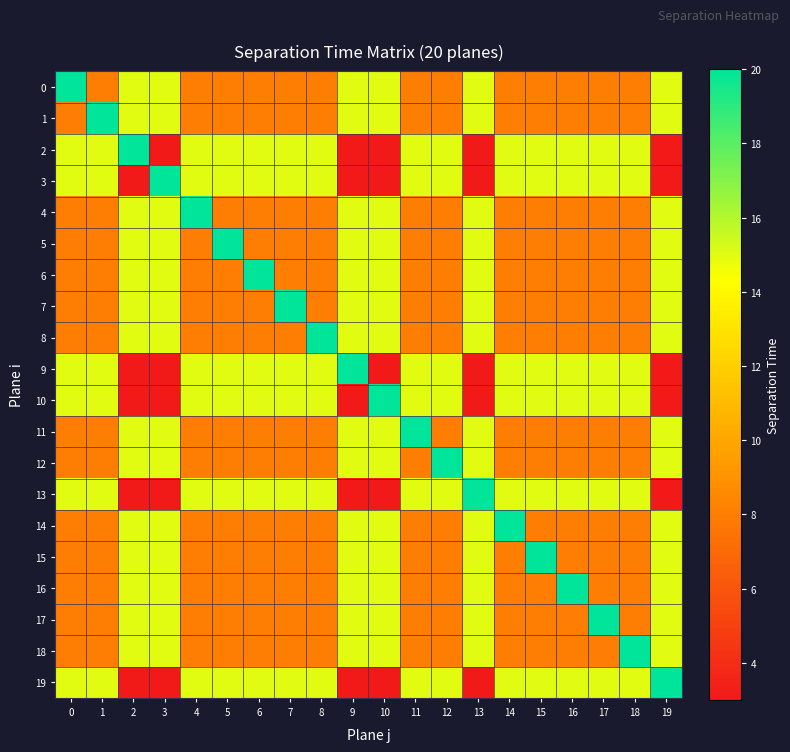

Reading left to right, transcribe all the data shown in this chart.

0: 0=20	1=8	2=15	3=15	4=8	5=8	6=8	7=8	8=8	9=15	10=15	11=8	12=8	13=15	14=8	15=8	16=8	17=8	18=8	19=15
1: 0=8	1=20	2=15	3=15	4=8	5=8	6=8	7=8	8=8	9=15	10=15	11=8	12=8	13=15	14=8	15=8	16=8	17=8	18=8	19=15
2: 0=15	1=15	2=20	3=3	4=15	5=15	6=15	7=15	8=15	9=3	10=3	11=15	12=15	13=3	14=15	15=15	16=15	17=15	18=15	19=3
3: 0=15	1=15	2=3	3=20	4=15	5=15	6=15	7=15	8=15	9=3	10=3	11=15	12=15	13=3	14=15	15=15	16=15	17=15	18=15	19=3
4: 0=8	1=8	2=15	3=15	4=20	5=8	6=8	7=8	8=8	9=15	10=15	11=8	12=8	13=15	14=8	15=8	16=8	17=8	18=8	19=15
5: 0=8	1=8	2=15	3=15	4=8	5=20	6=8	7=8	8=8	9=15	10=15	11=8	12=8	13=15	14=8	15=8	16=8	17=8	18=8	19=15
6: 0=8	1=8	2=15	3=15	4=8	5=8	6=20	7=8	8=8	9=15	10=15	11=8	12=8	13=15	14=8	15=8	16=8	17=8	18=8	19=15
7: 0=8	1=8	2=15	3=15	4=8	5=8	6=8	7=20	8=8	9=15	10=15	11=8	12=8	13=15	14=8	15=8	16=8	17=8	18=8	19=15
8: 0=8	1=8	2=15	3=15	4=8	5=8	6=8	7=8	8=20	9=15	10=15	11=8	12=8	13=15	14=8	15=8	16=8	17=8	18=8	19=15
9: 0=15	1=15	2=3	3=3	4=15	5=15	6=15	7=15	8=15	9=20	10=3	11=15	12=15	13=3	14=15	15=15	16=15	17=15	18=15	19=3
10: 0=15	1=15	2=3	3=3	4=15	5=15	6=15	7=15	8=15	9=3	10=20	11=15	12=15	13=3	14=15	15=15	16=15	17=15	18=15	19=3
11: 0=8	1=8	2=15	3=15	4=8	5=8	6=8	7=8	8=8	9=15	10=15	11=20	12=8	13=15	14=8	15=8	16=8	17=8	18=8	19=15
12: 0=8	1=8	2=15	3=15	4=8	5=8	6=8	7=8	8=8	9=15	10=15	11=8	12=20	13=15	14=8	15=8	16=8	17=8	18=8	19=15
13: 0=15	1=15	2=3	3=3	4=15	5=15	6=15	7=15	8=15	9=3	10=3	11=15	12=15	13=20	14=15	15=15	16=15	17=15	18=15	19=3
14: 0=8	1=8	2=15	3=15	4=8	5=8	6=8	7=8	8=8	9=15	10=15	11=8	12=8	13=15	14=20	15=8	16=8	17=8	18=8	19=15
15: 0=8	1=8	2=15	3=15	4=8	5=8	6=8	7=8	8=8	9=15	10=15	11=8	12=8	13=15	14=8	15=20	16=8	17=8	18=8	19=15
16: 0=8	1=8	2=15	3=15	4=8	5=8	6=8	7=8	8=8	9=15	10=15	11=8	12=8	13=15	14=8	15=8	16=20	17=8	18=8	19=15
17: 0=8	1=8	2=15	3=15	4=8	5=8	6=8	7=8	8=8	9=15	10=15	11=8	12=8	13=15	14=8	15=8	16=8	17=20	18=8	19=15
18: 0=8	1=8	2=15	3=15	4=8	5=8	6=8	7=8	8=8	9=15	10=15	11=8	12=8	13=15	14=8	15=8	16=8	17=8	18=20	19=15
19: 0=15	1=15	2=3	3=3	4=15	5=15	6=15	7=15	8=15	9=3	10=3	11=15	12=15	13=3	14=15	15=15	16=15	17=15	18=15	19=20